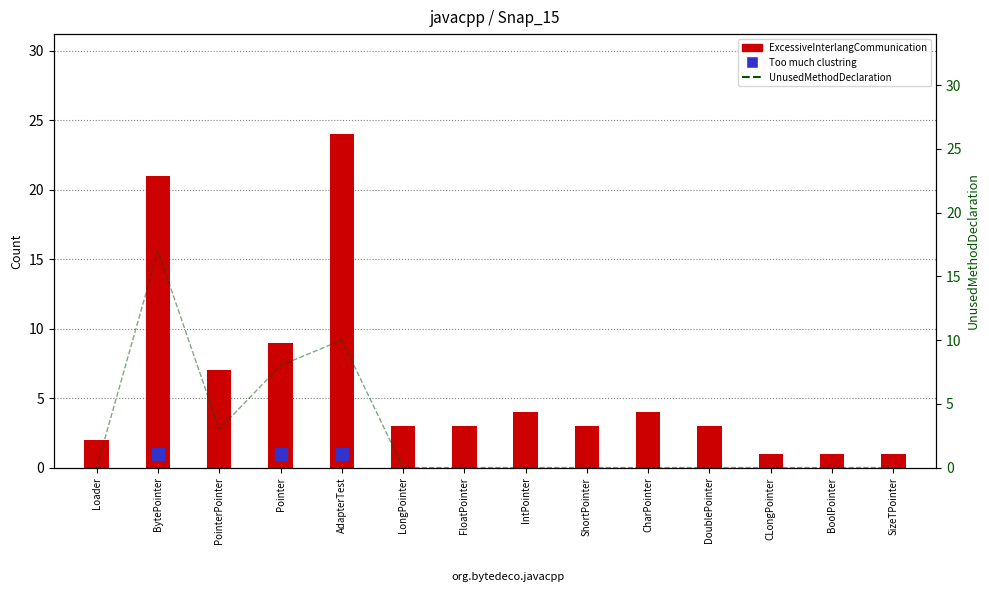

What is the label of the 11th bar from the right?

Pointer